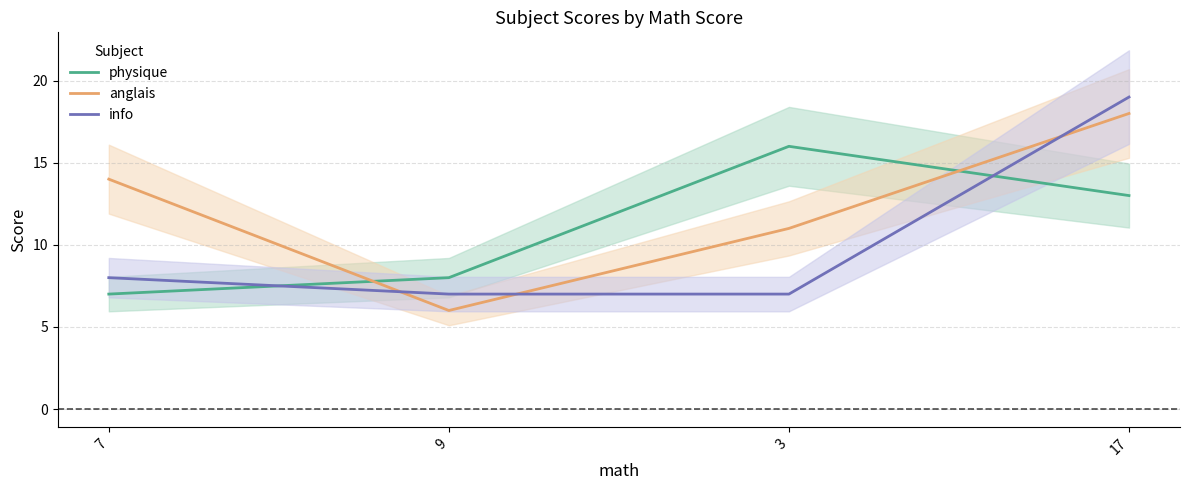

What is the difference between the maximum and minimum values in the info series?

12